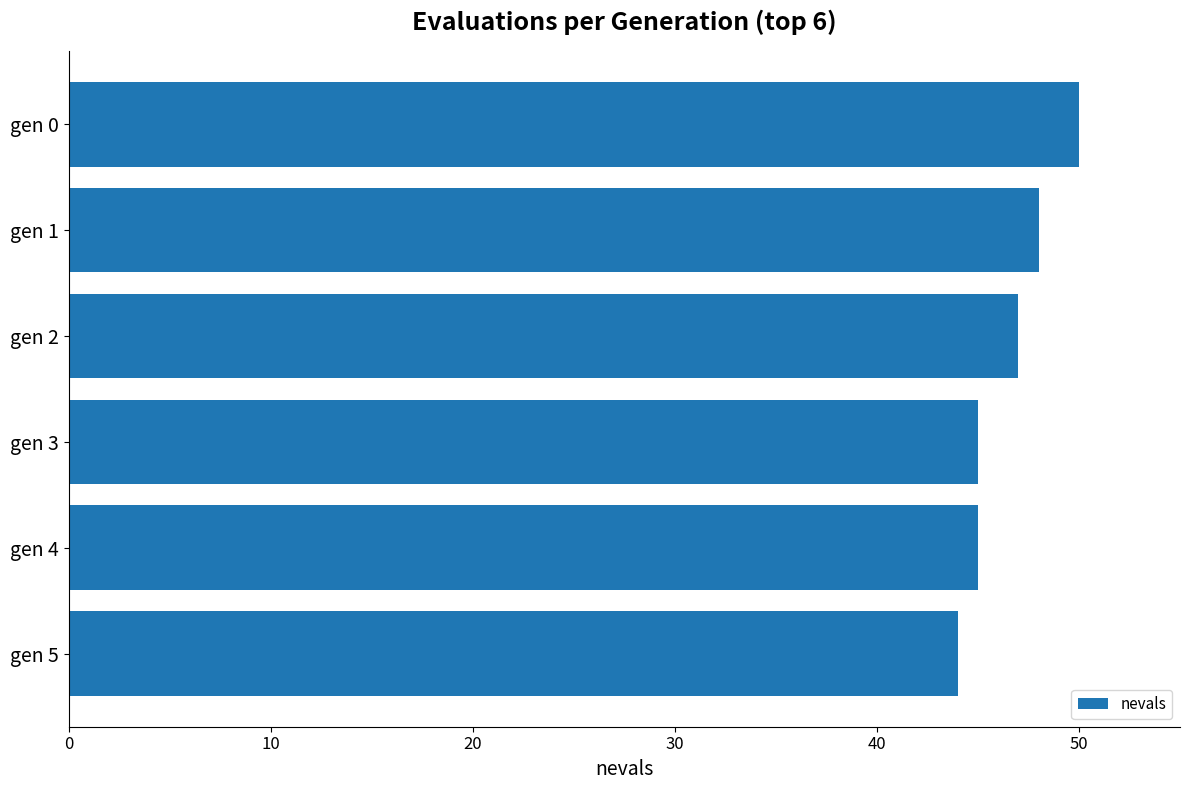

What is the sum of the values at gen 3 and gen 1?

93